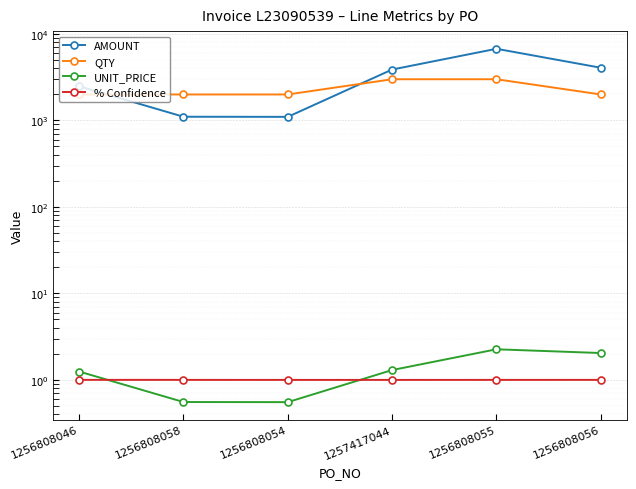

At which category is the sum across all series the highest?

1256808055